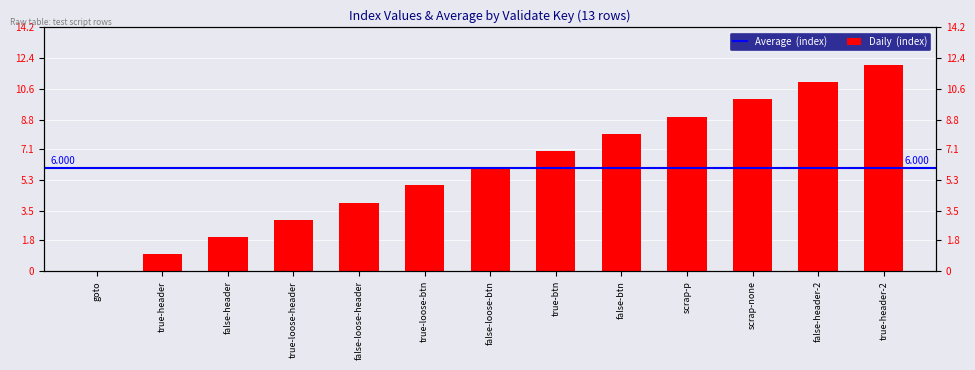

What is the average value?

6